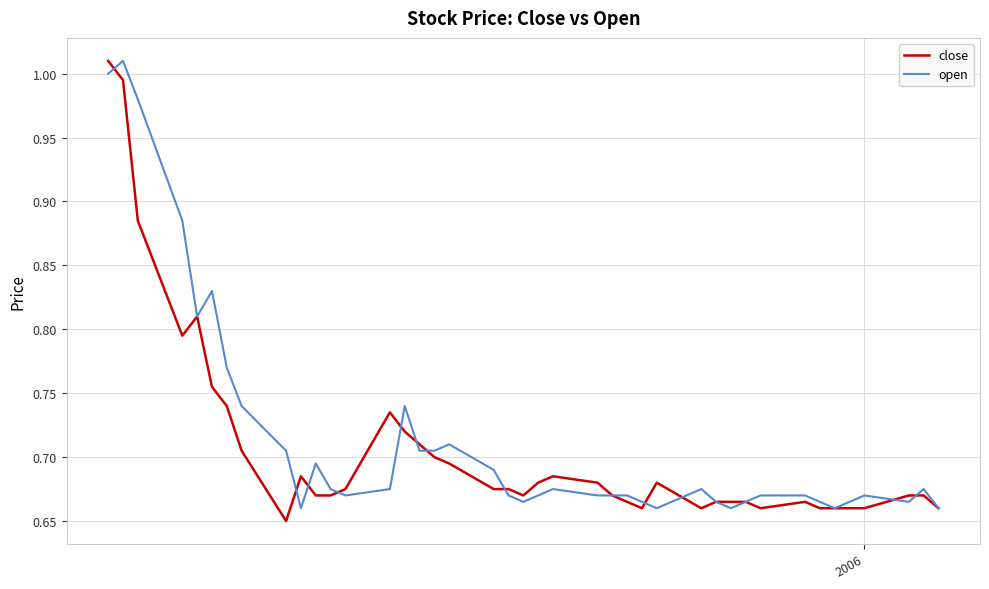

Which series has the largest total across all categories?

open